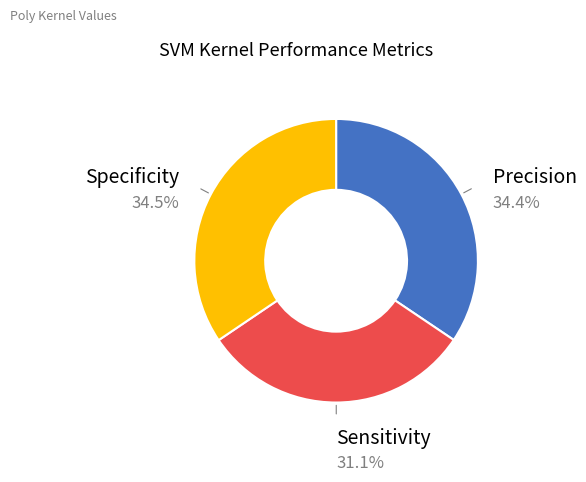

How many slices are in this pie chart?

3